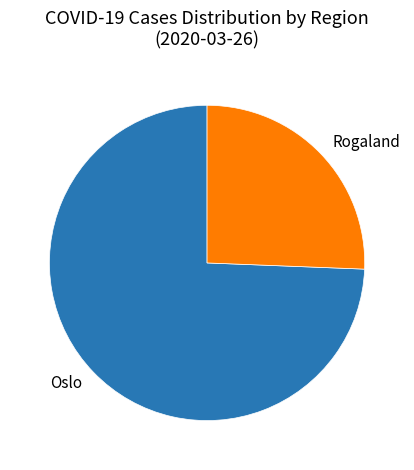

What is the largest slice in the pie chart?

Oslo